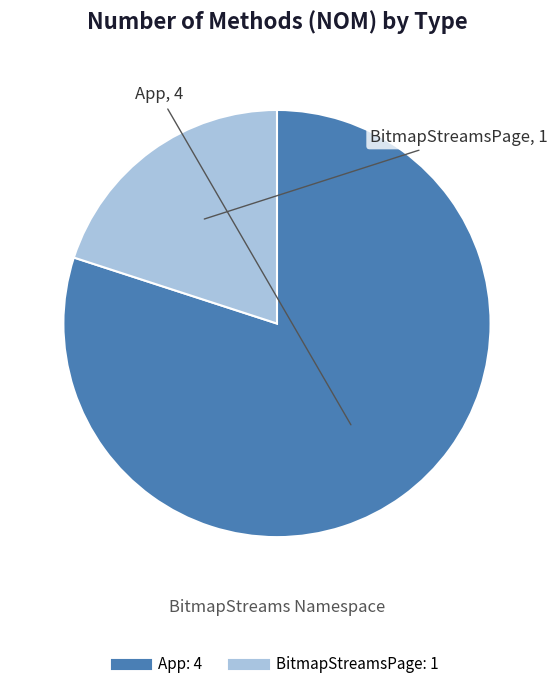

Which category has the smallest portion of the pie?

BitmapStreamsPage